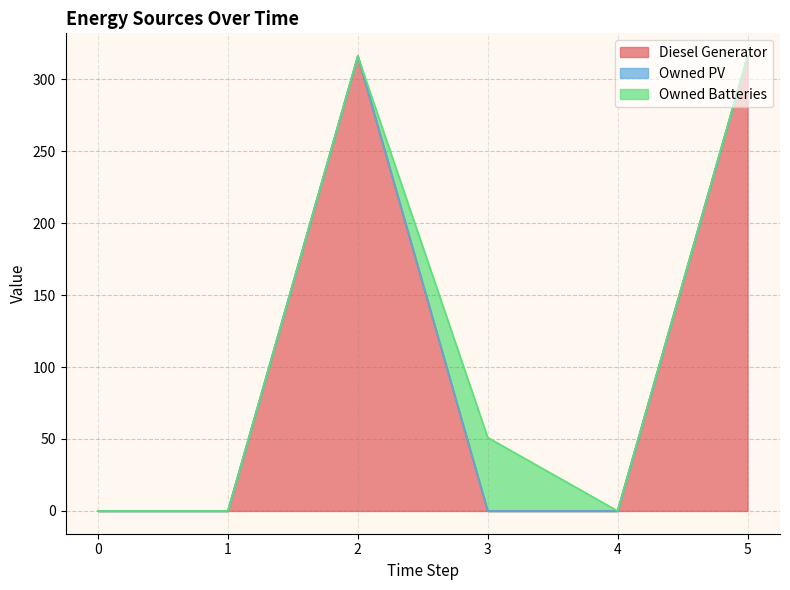

What is the average value of the Owned Batteries series?

8